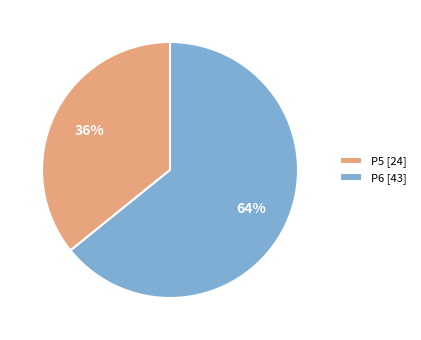

True or false: P5 accounts for 36% of the total.

True